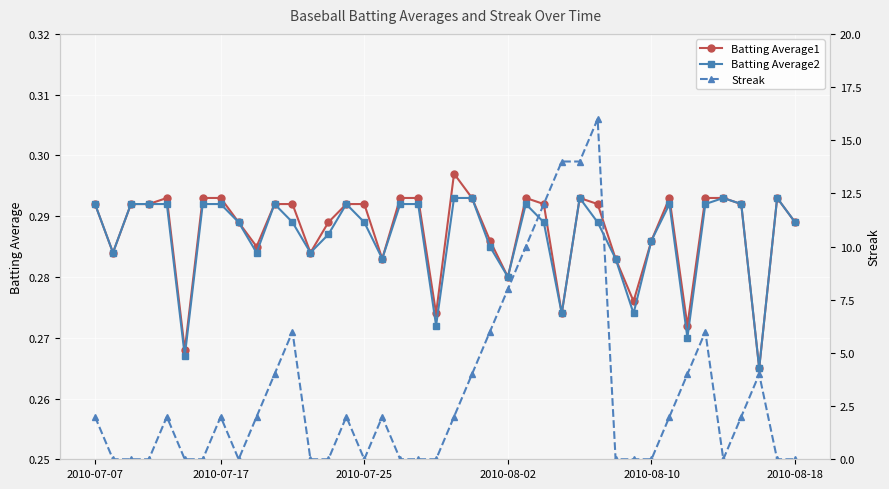

At which category does the chart reach its peak across all series?

28